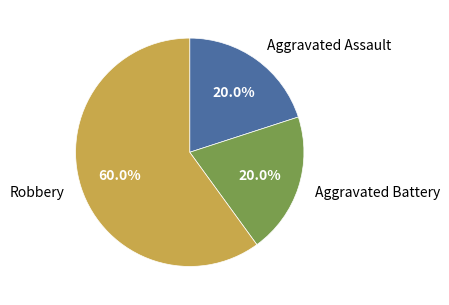

Which slice is the largest?

Robbery